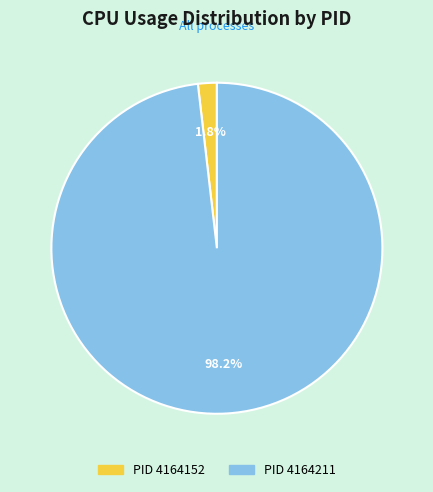

Count the number of slices in the pie.

2